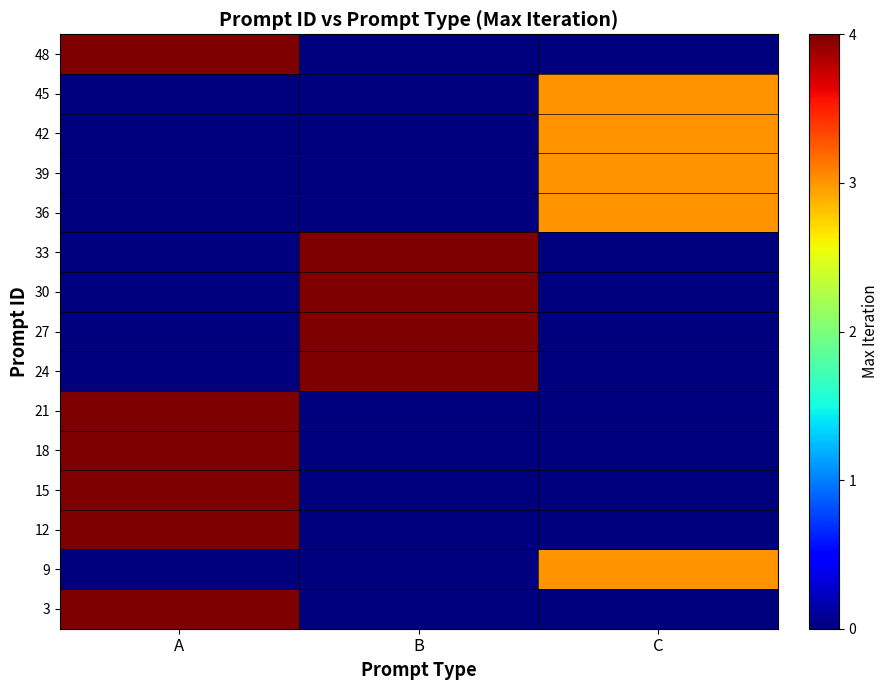

What is the total value across all series at A?

24